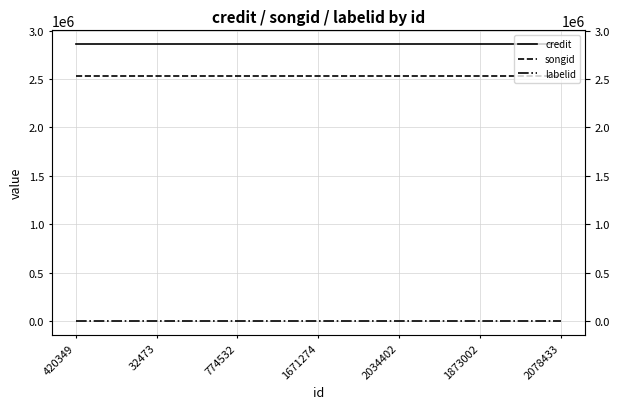

At 2078433, list the series in order from smallest to largest.

labelid, songid, credit